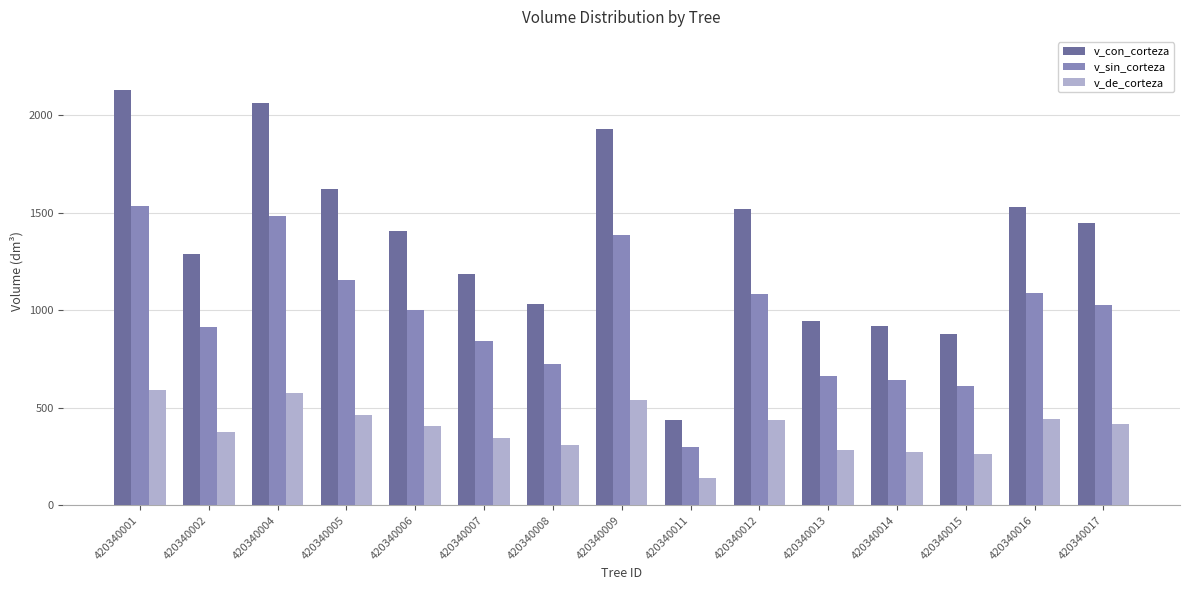

What is the maximum value shown in the chart?

2127.2